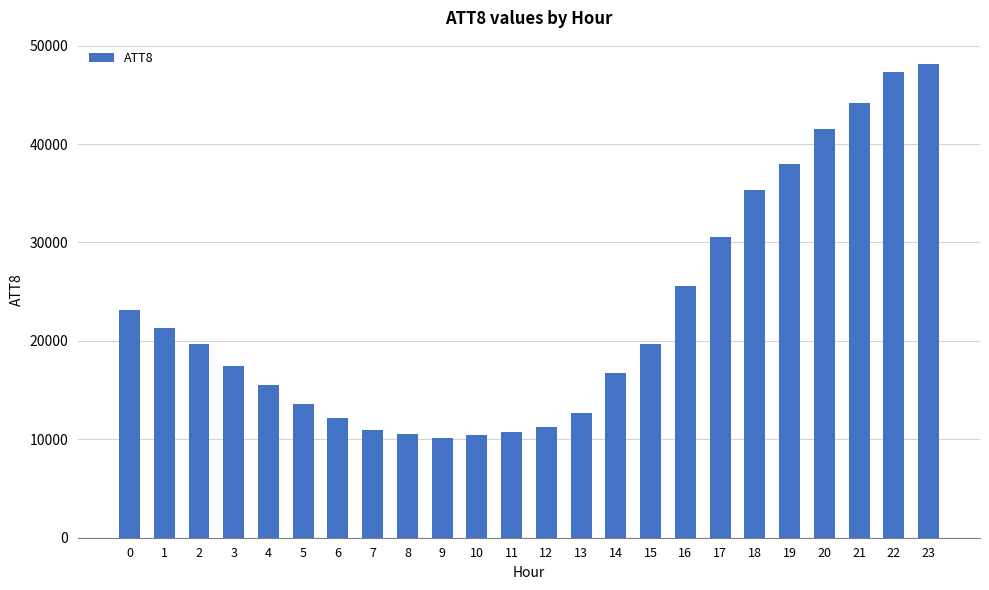

What is the difference between the values at 23 and 8?

37600